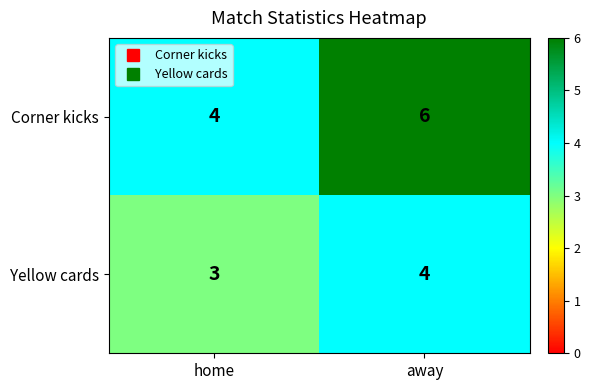

What is the approximate value of Yellow cards at home?

3